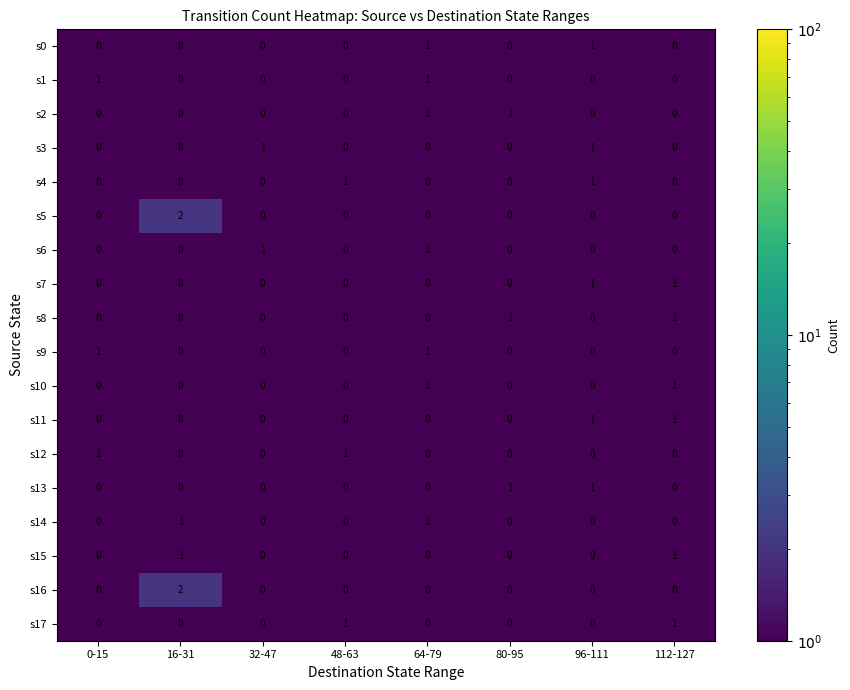

True or false: s14 has a value of 0 at 96-111.

True